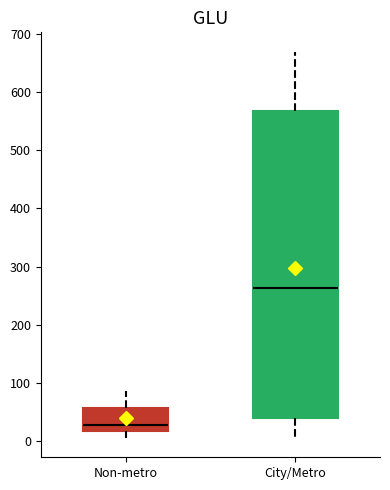

Which box is the tallest, from its lower edge to its upper edge?

City/Metro